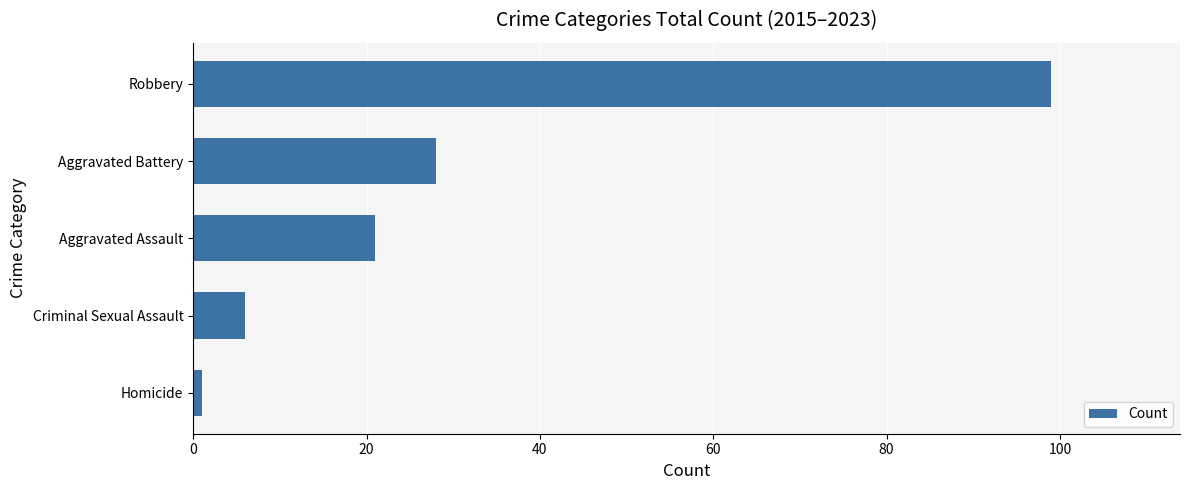

Reading bottom to top, extract all data points from this chart.

1	6	21	28	99